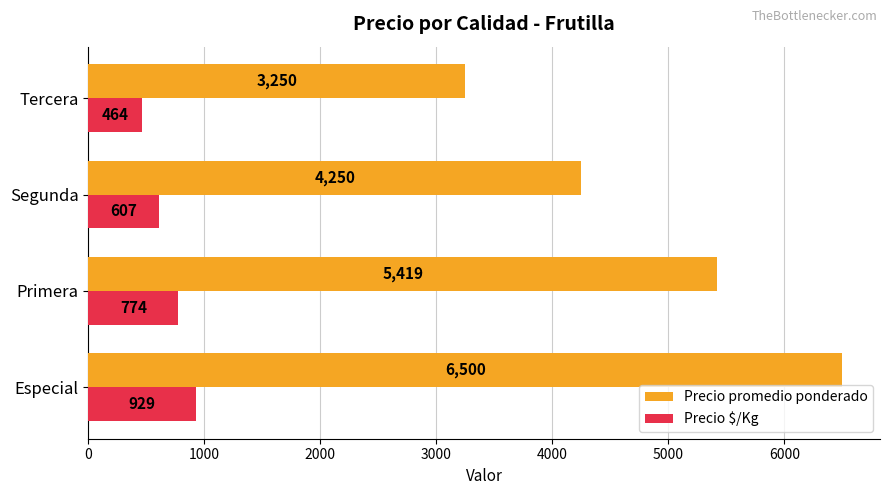

List the series in order of their peak value, lowest first.

Precio $/Kg, Precio promedio ponderado